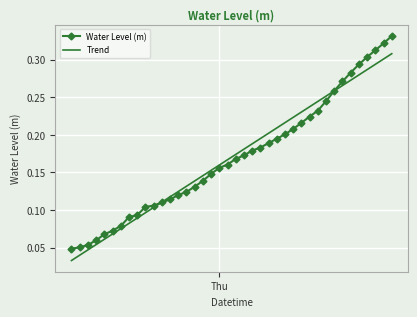

Which series has the largest range (max minus min)?

Water Level (m)